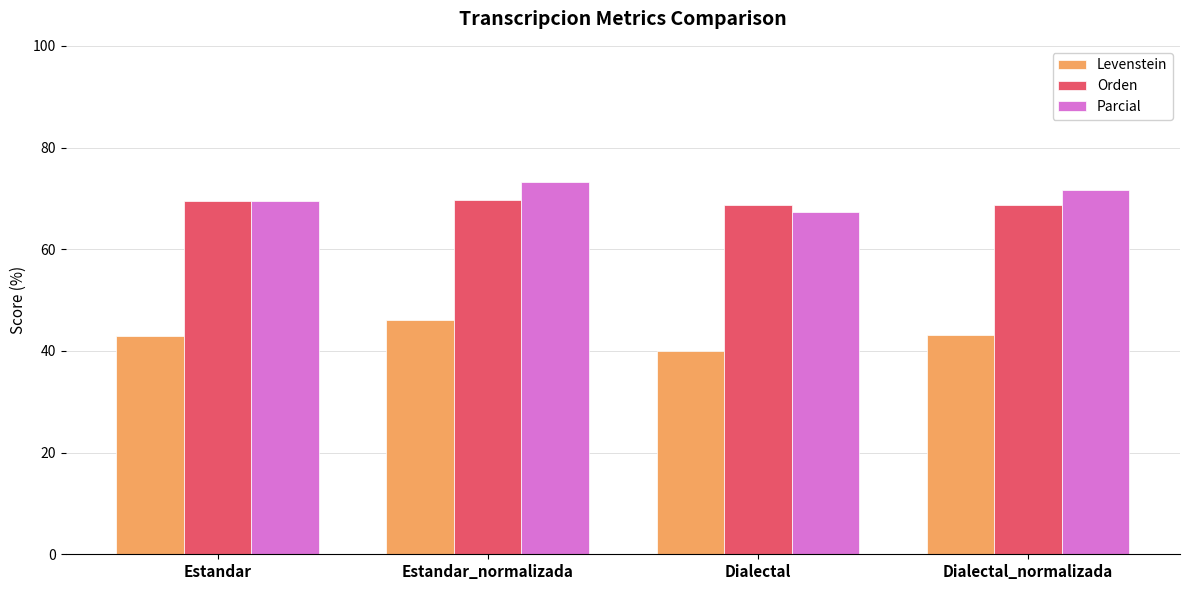

At how many categories does at least one series exceed 46?

4